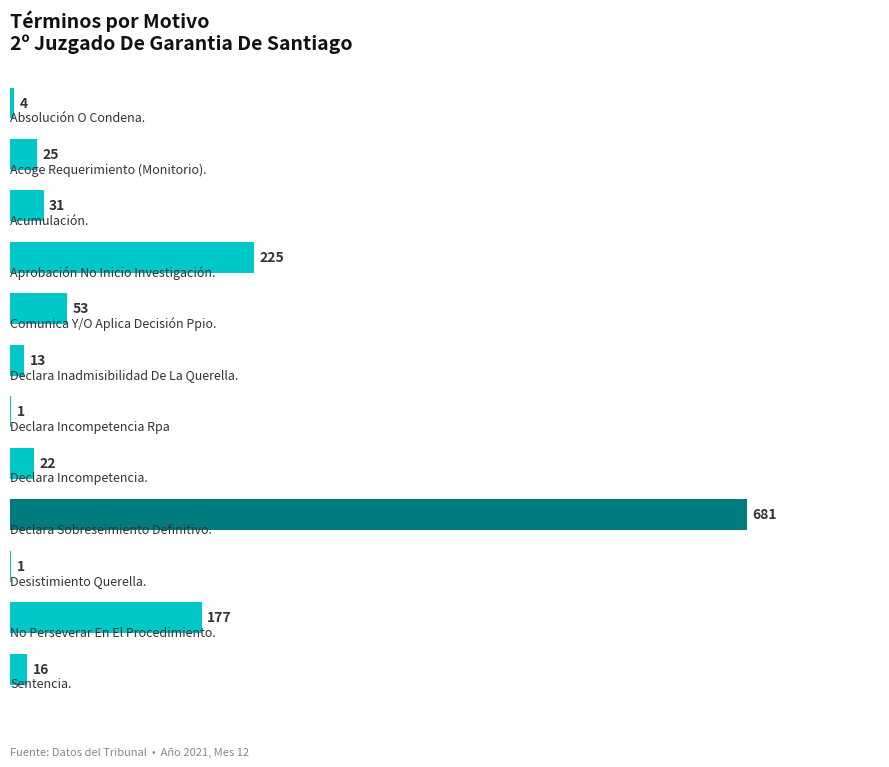

What is the maximum value shown in the chart?

681